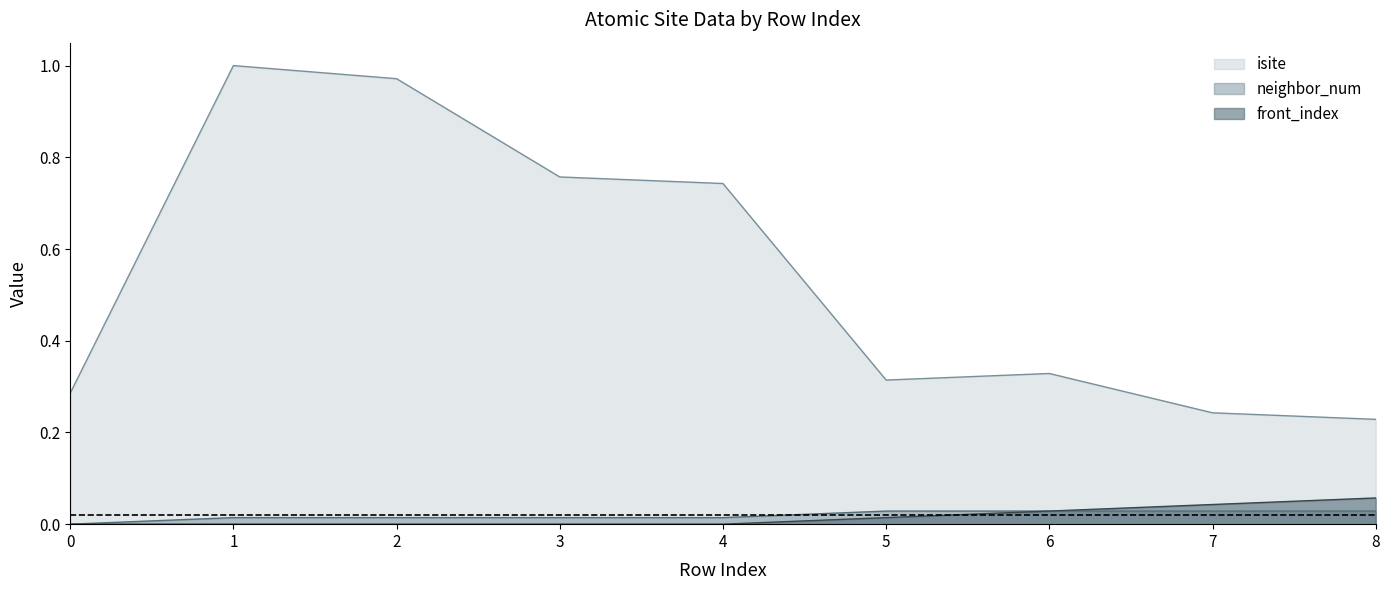

List the labels in order of front_index value, largest first.

8, 7, 6, 5, 0, 1, 2, 3, 4